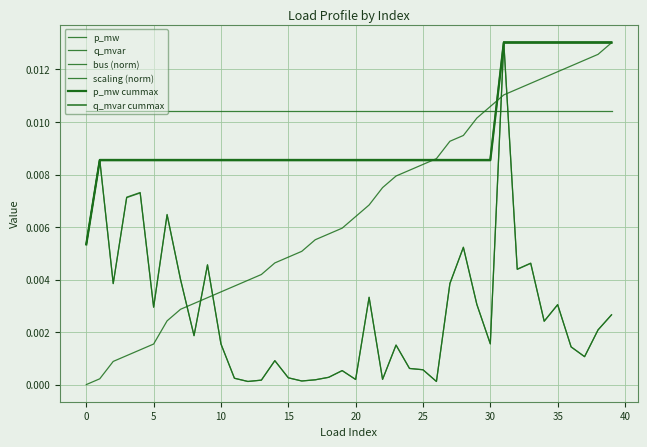

Does the chart display data point markers on the line(s)?

No